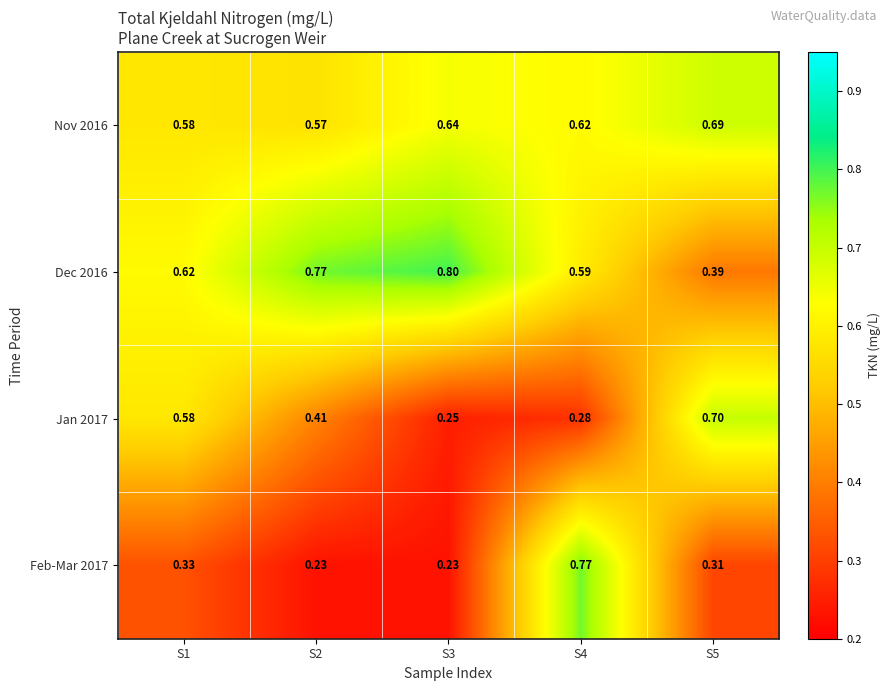

Is the value of Nov 2016 at S4 greater than the value of Dec 2016 at S4?

Yes